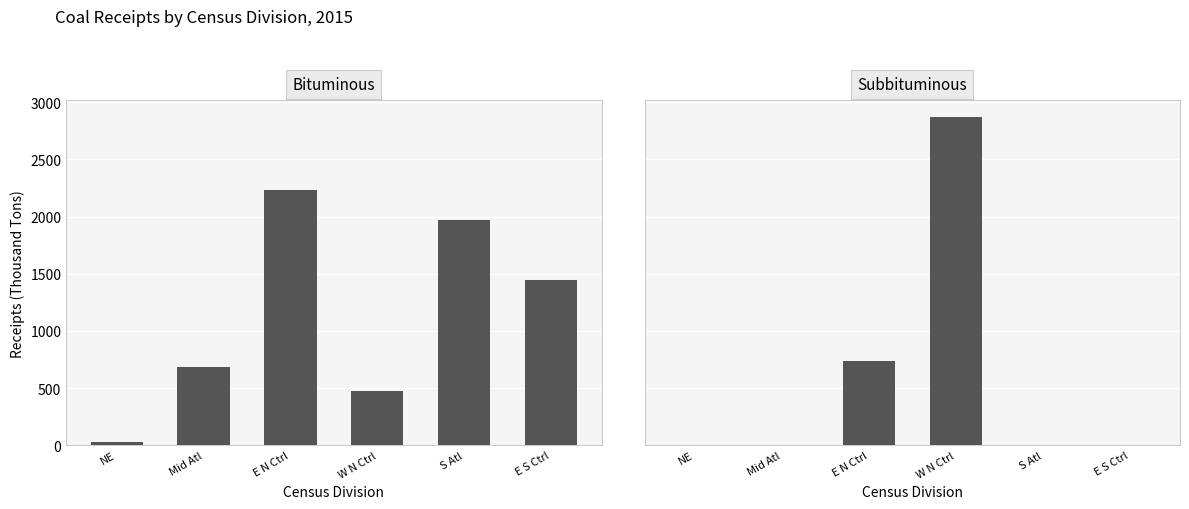

At which category is the sum across all series the highest?

W N Ctrl